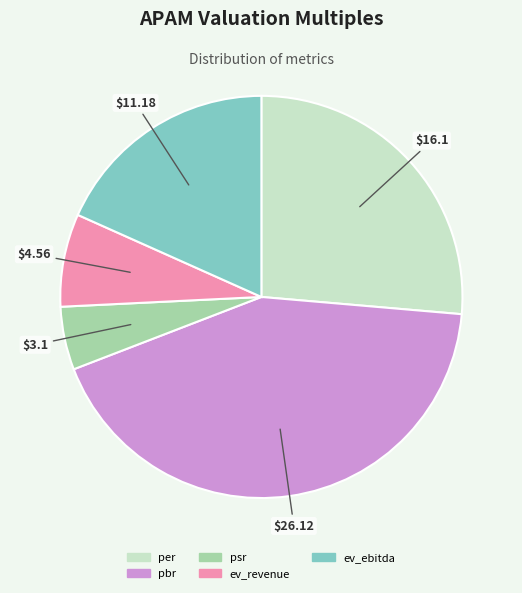

Combined, do per and ev_ebitda account for over 50%?

No